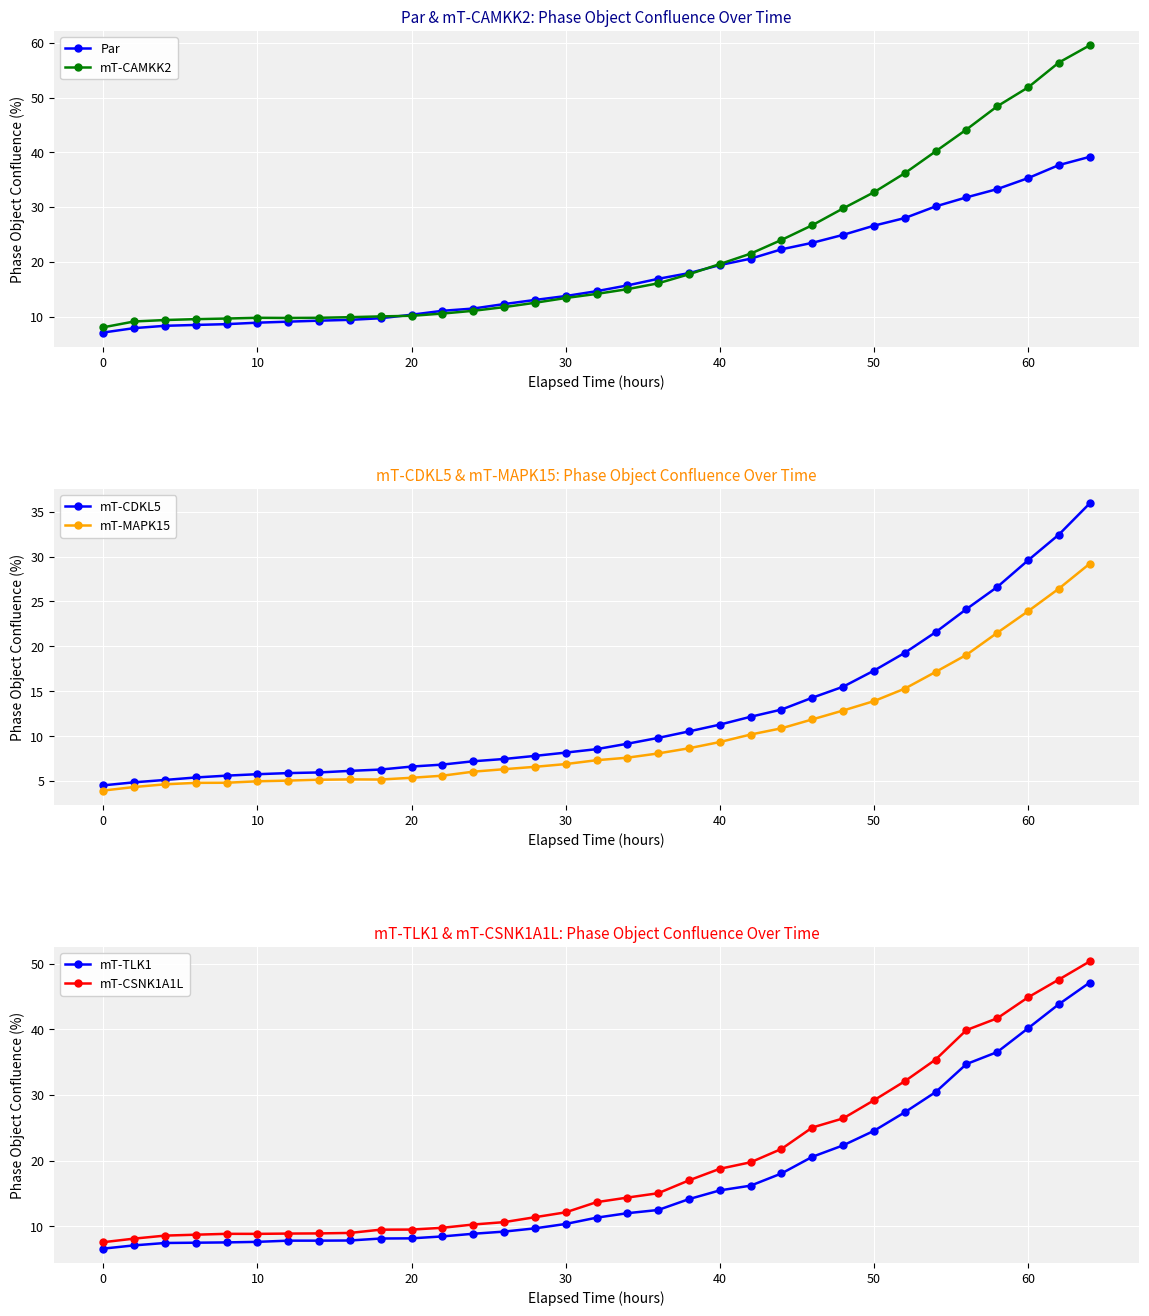

True or false: Par has a value of 7.1 at 0.

True